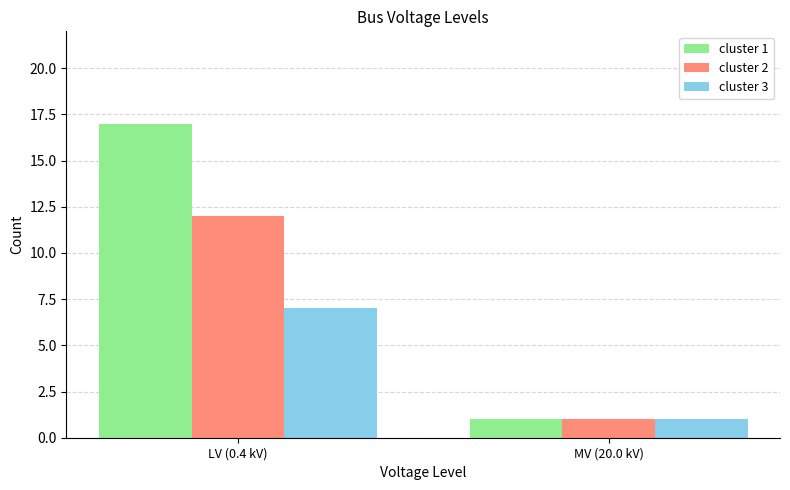

Reading left to right, list all the values displayed in this chart.

cluster 1: LV (0.4 kV)=17	MV (20.0 kV)=1
cluster 2: LV (0.4 kV)=12	MV (20.0 kV)=1
cluster 3: LV (0.4 kV)=7	MV (20.0 kV)=1